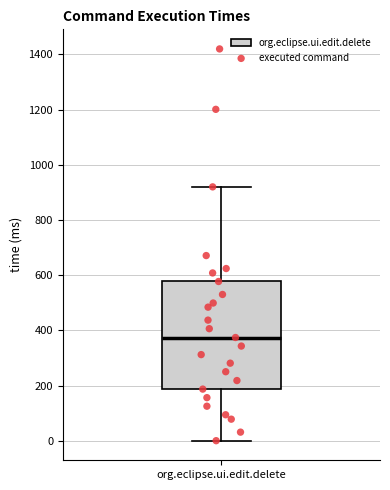

Where is the upper edge of the box for org.eclipse.ui.edit.delete on the y-axis? The values are not printed on the chart, so give them approximately, as read against the axis.

580